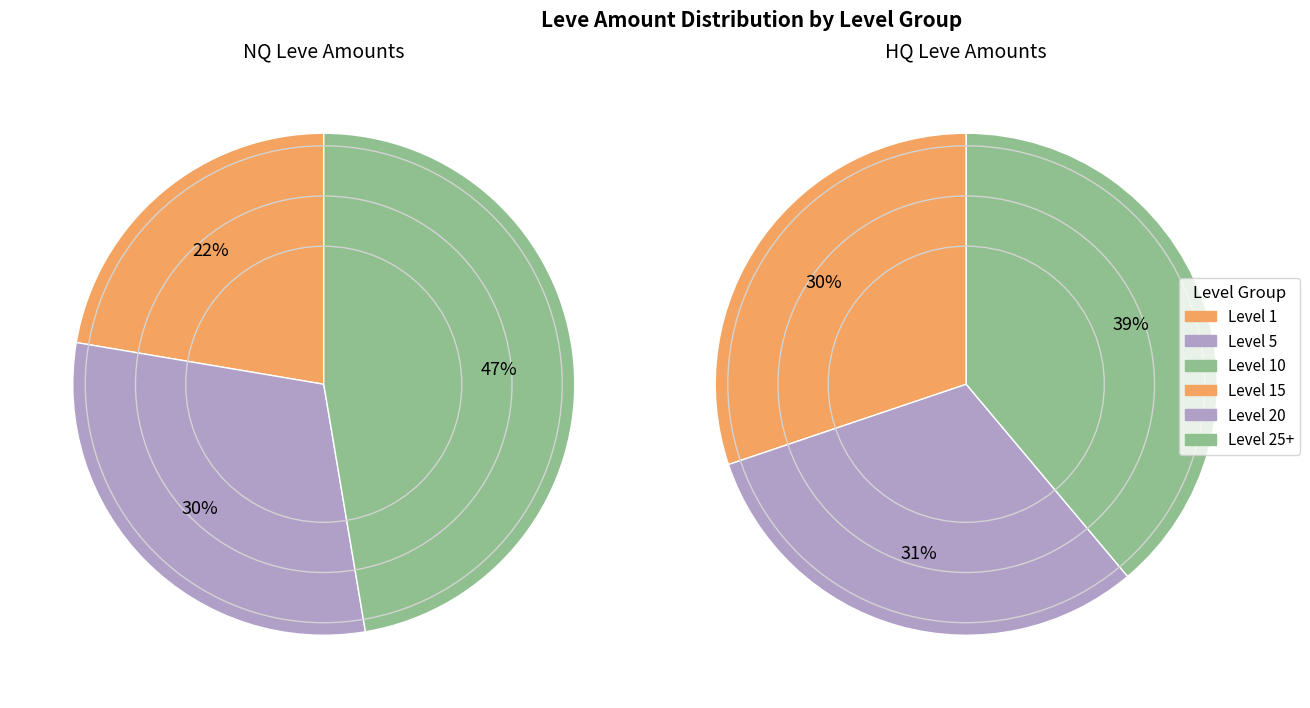

Between Level 15 and Level 20, which is larger?

Level 15